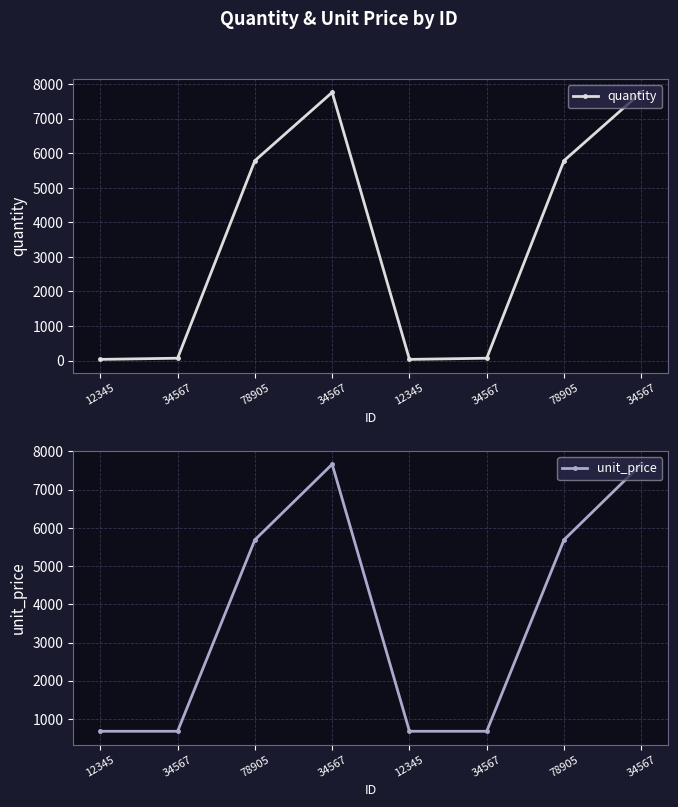

Where is the first local minimum for quantity?

12345